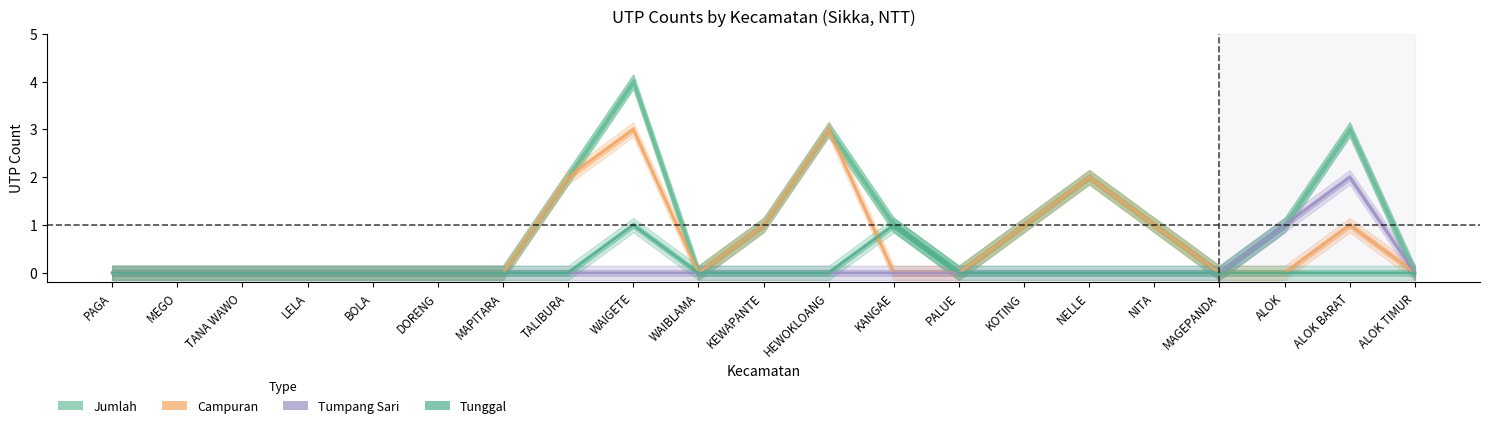

Which category has the highest value across all series?

WAIGETE